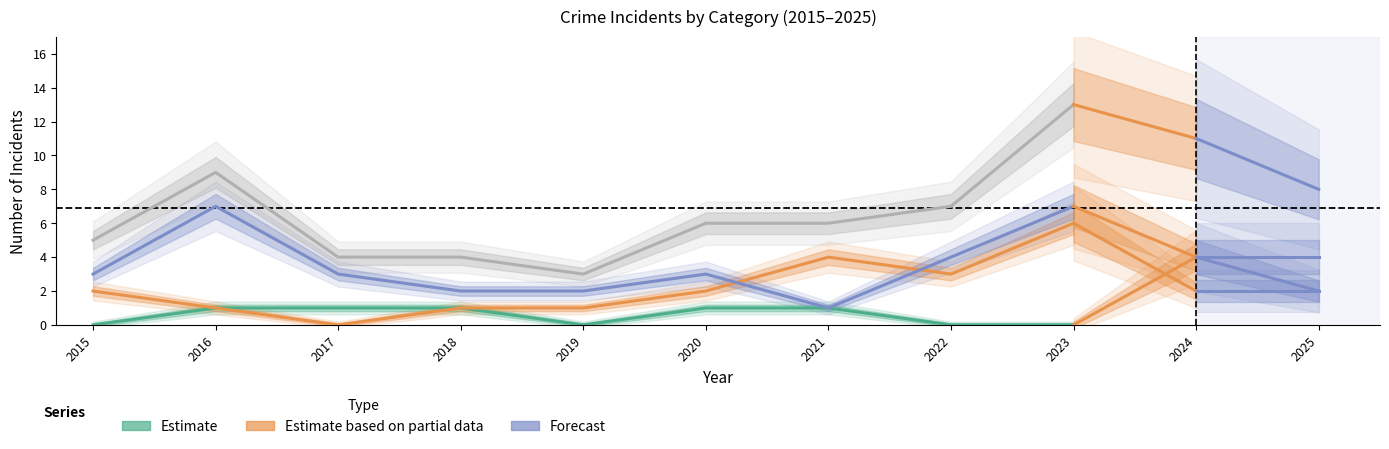

Reading left to right, list all the values displayed in this chart.

Aggravated Assault: 0	1	1	1	0	1	1	0	0
Aggravated Battery: 2	1	0	1	1	2	4	3	6
Robbery: 3	7	3	2	2	3	1	4	7
Total: 5	9	4	4	3	6	6	7	13